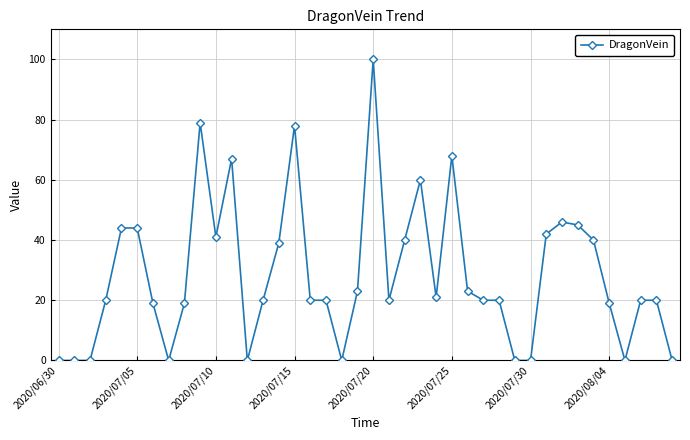

True or false: the data has more than 2 interior local peaks.

True